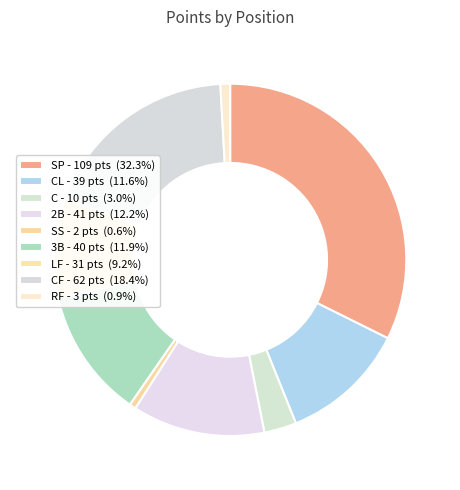

Count the number of slices in the pie.

9